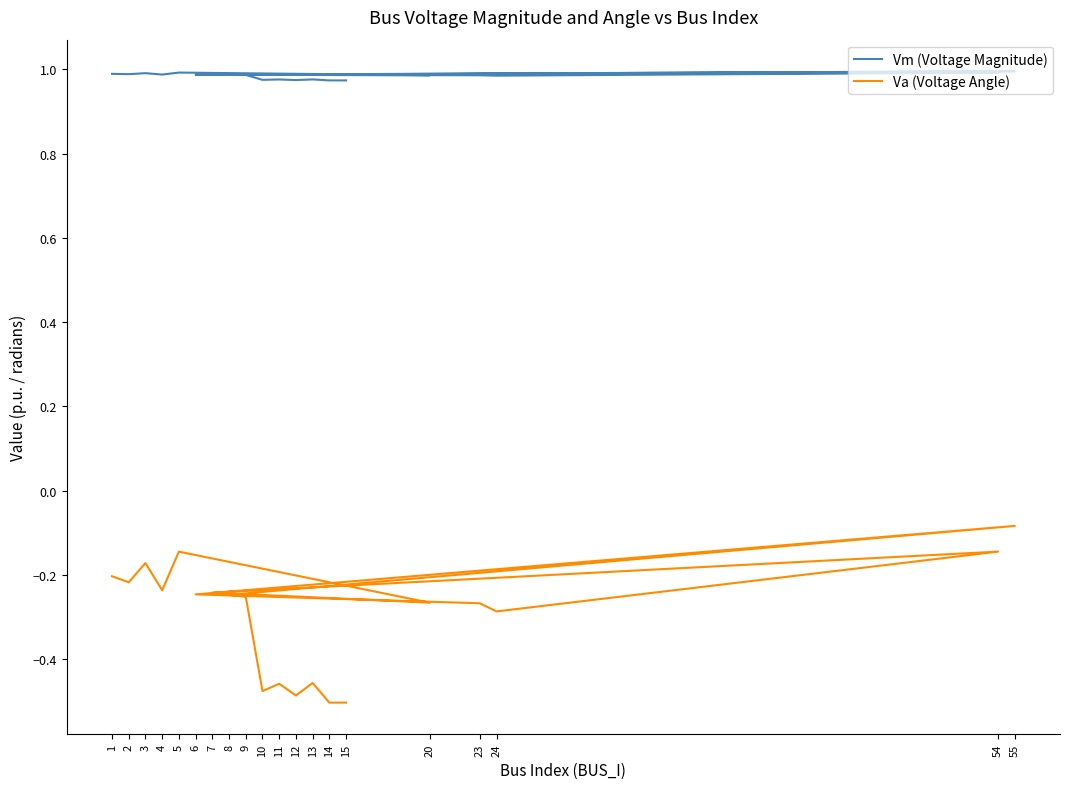

The Va (Voltage Angle) series shows -0.5 at 12. True or false?

True